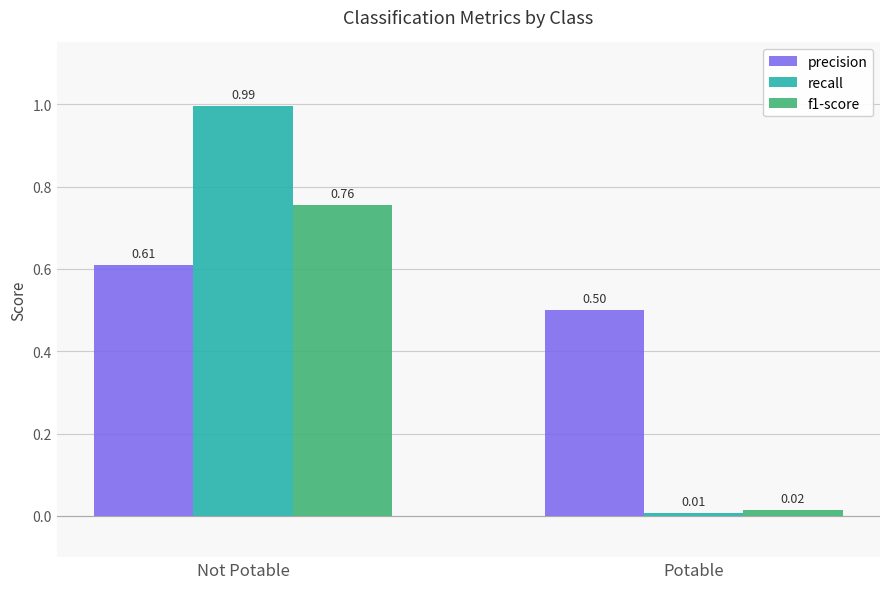

What are all the series names shown in the legend?

precision, recall, f1-score